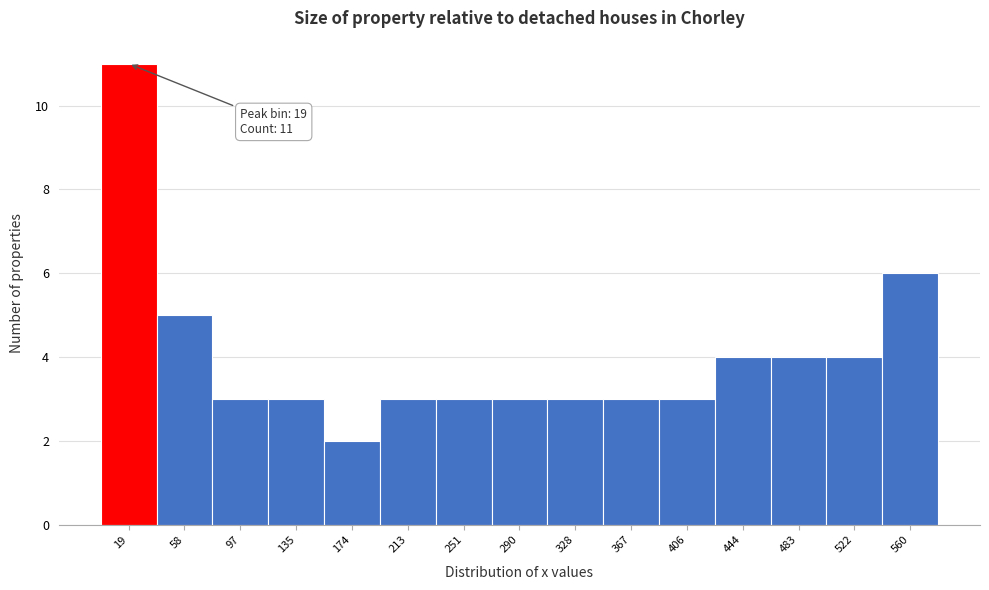

Over which range of the x-axis is the bar tallest?

0 to 40